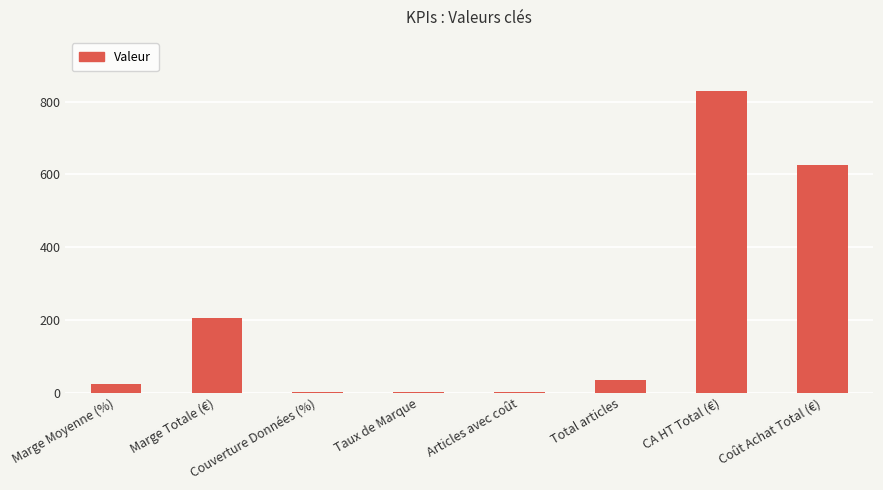

Where is the data nearest to the value 415?

Coût Achat Total (€)